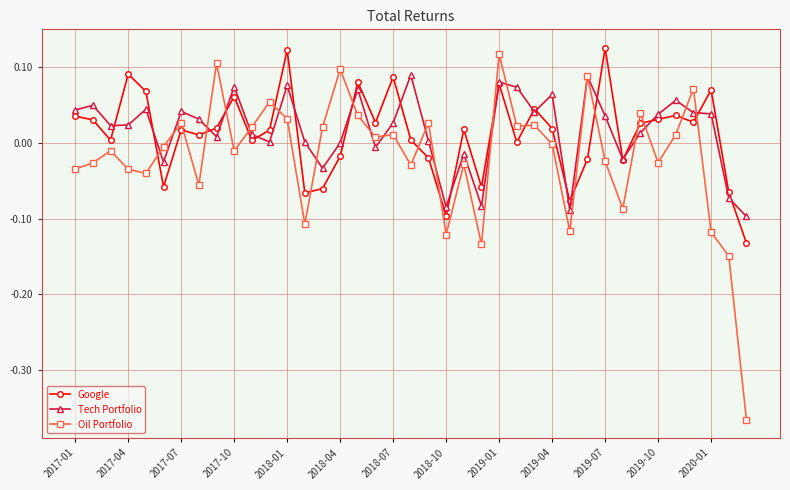

Which series has the largest range (max minus min)?

Oil Portfolio